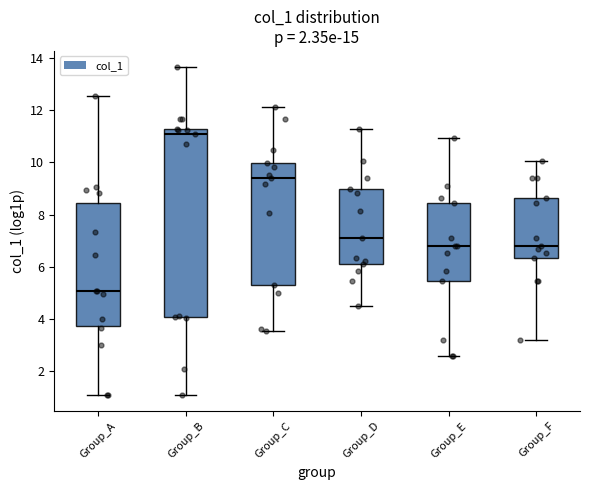

Which box's median line is the highest?

Group_B